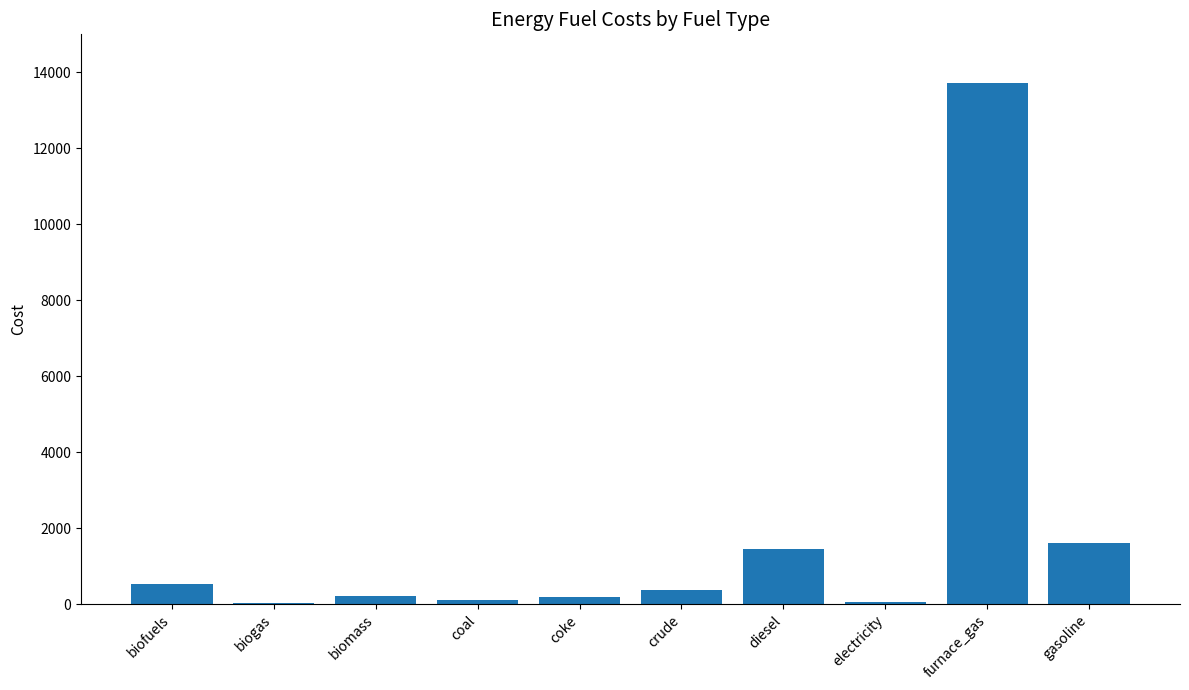

The value at biofuels is 521.1. True or false?

True